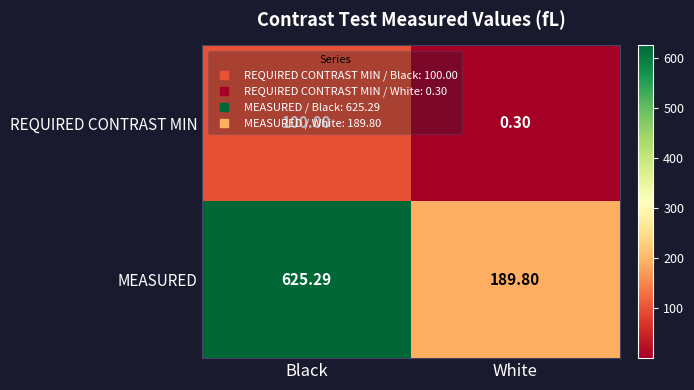

At which label is MEASURED closest to 407?

White